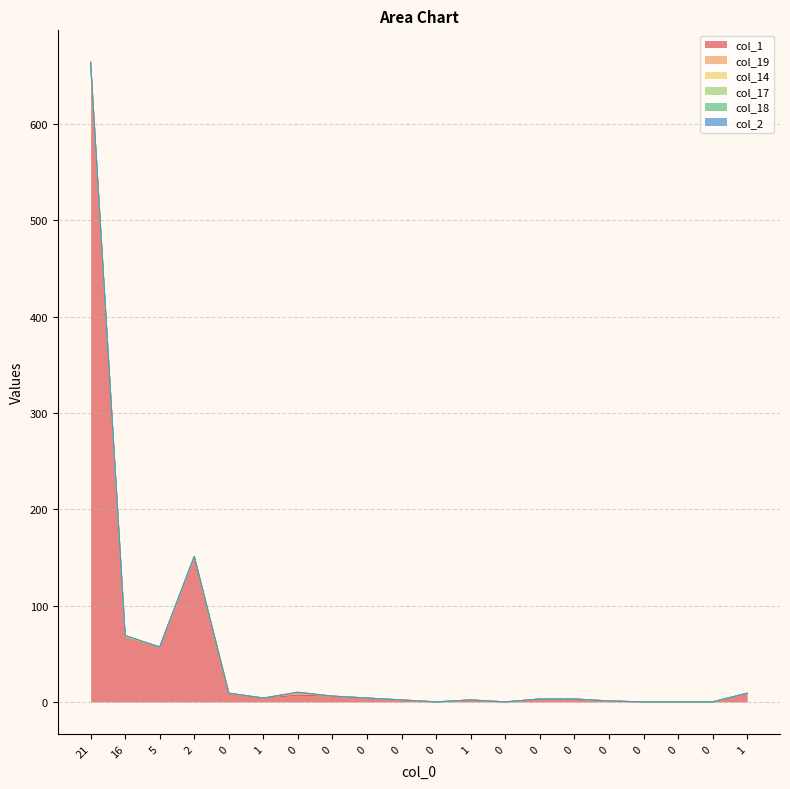

Reading right to left, list all the values displayed in this chart.

col_1: 9	0	0	0	1	3	3	0	2	0	2	4	6	7	4	9	150	57	68	663
col_19: 0	0	0	0	0	0	0	0	0	0	0	0	0	2	0	0	1	0	0	0
col_14: 0	0	0	0	0	0	0	0	0	0	0	0	0	1	0	0	0	0	0	0
col_17: 0	0	0	0	0	0	0	0	0	0	0	0	0	0	0	0	0	0	0	1
col_18: 0	0	0	0	0	0	0	0	0	0	0	0	0	0	0	0	0	0	1	0
col_2: 0	0	0	0	0	0	0	0	0	0	0	0	0	0	0	0	0	0	0	0